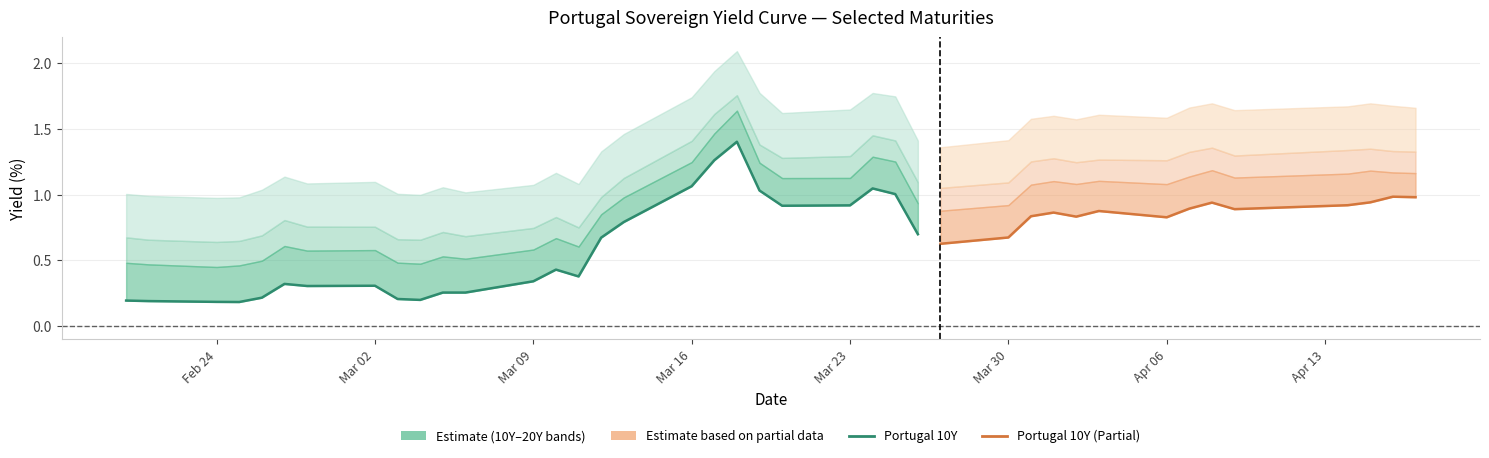

How many data points does each series have?

40